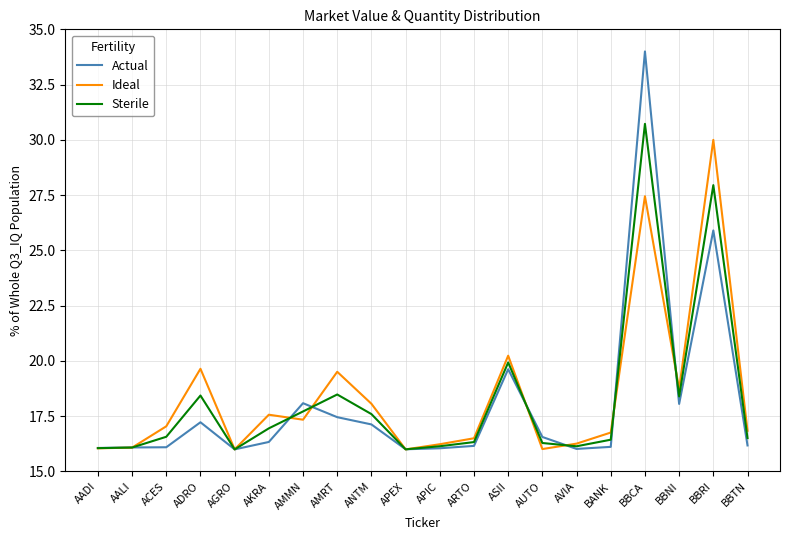

What is the average value of the Sterile series?

18.2